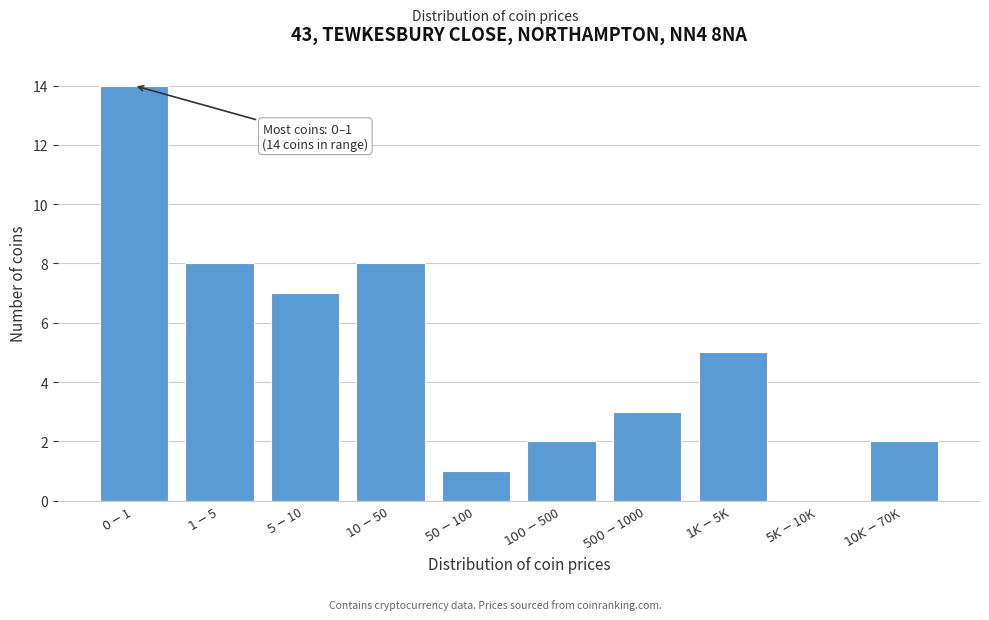

What is the sum of all values?

50